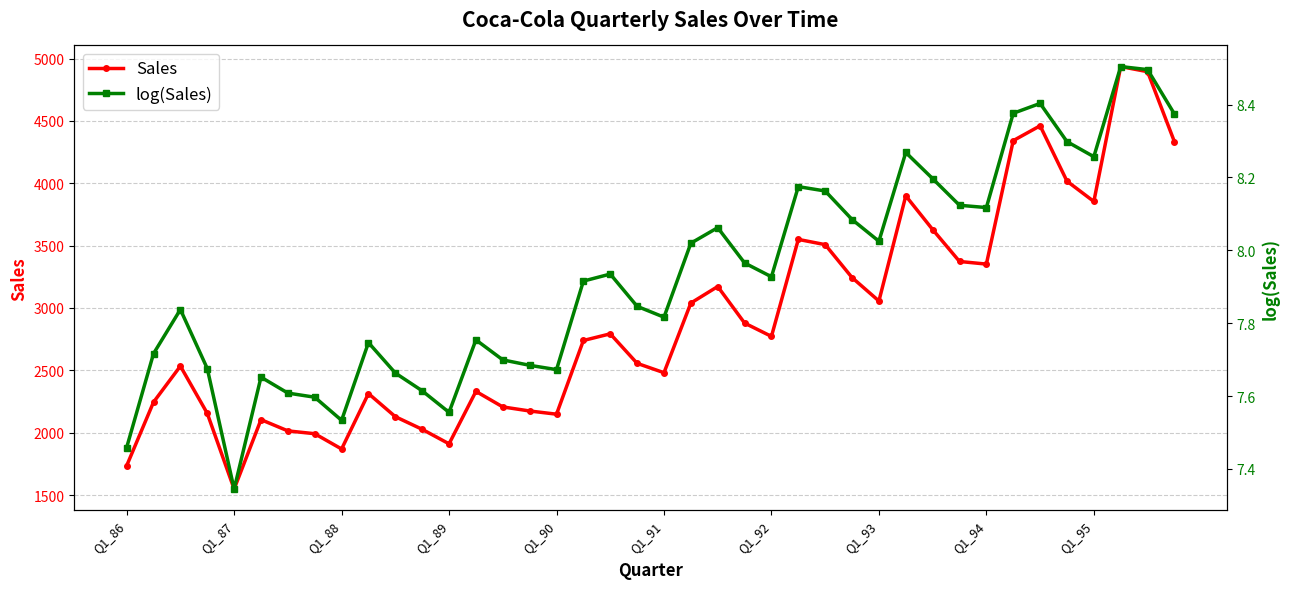

What is the greatest value displayed?

4936.0